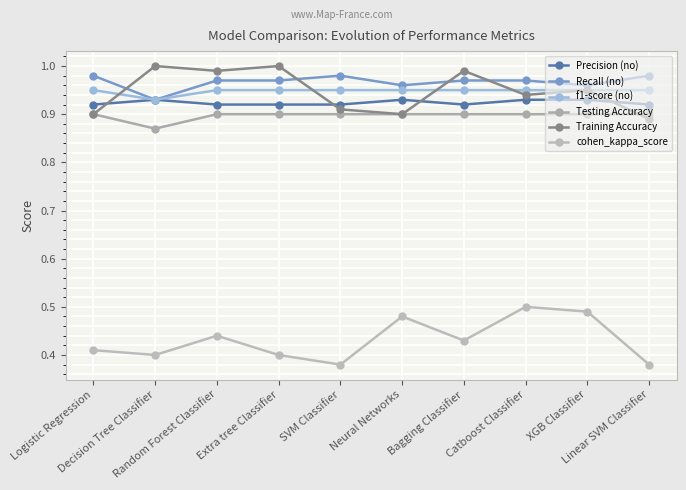

What is the label of the 7th point from the left?

Bagging Classifier